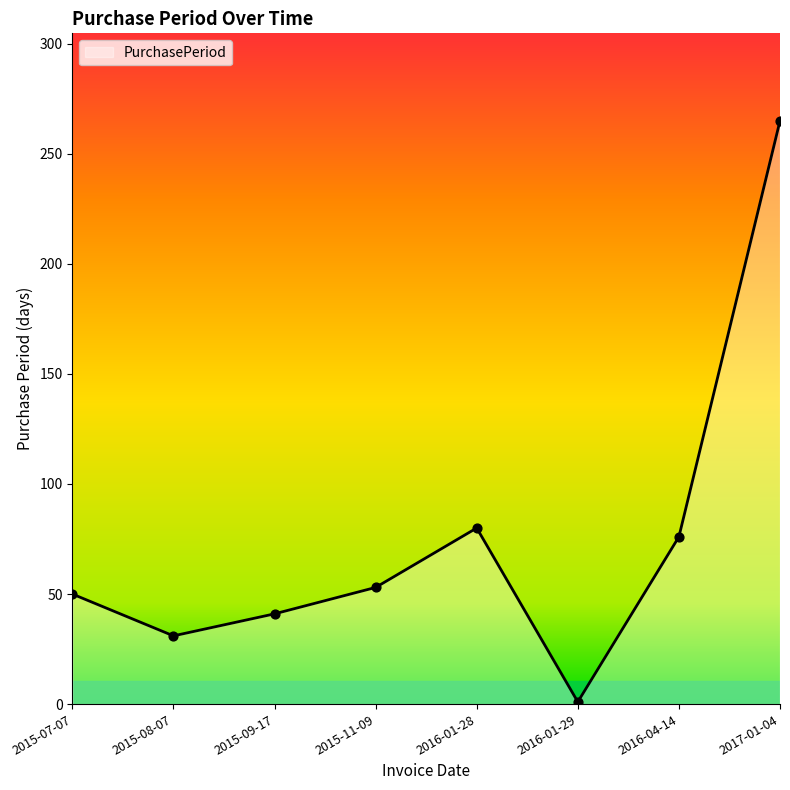

Between 2015-08-07 and 2015-09-17, which is larger?

2015-09-17